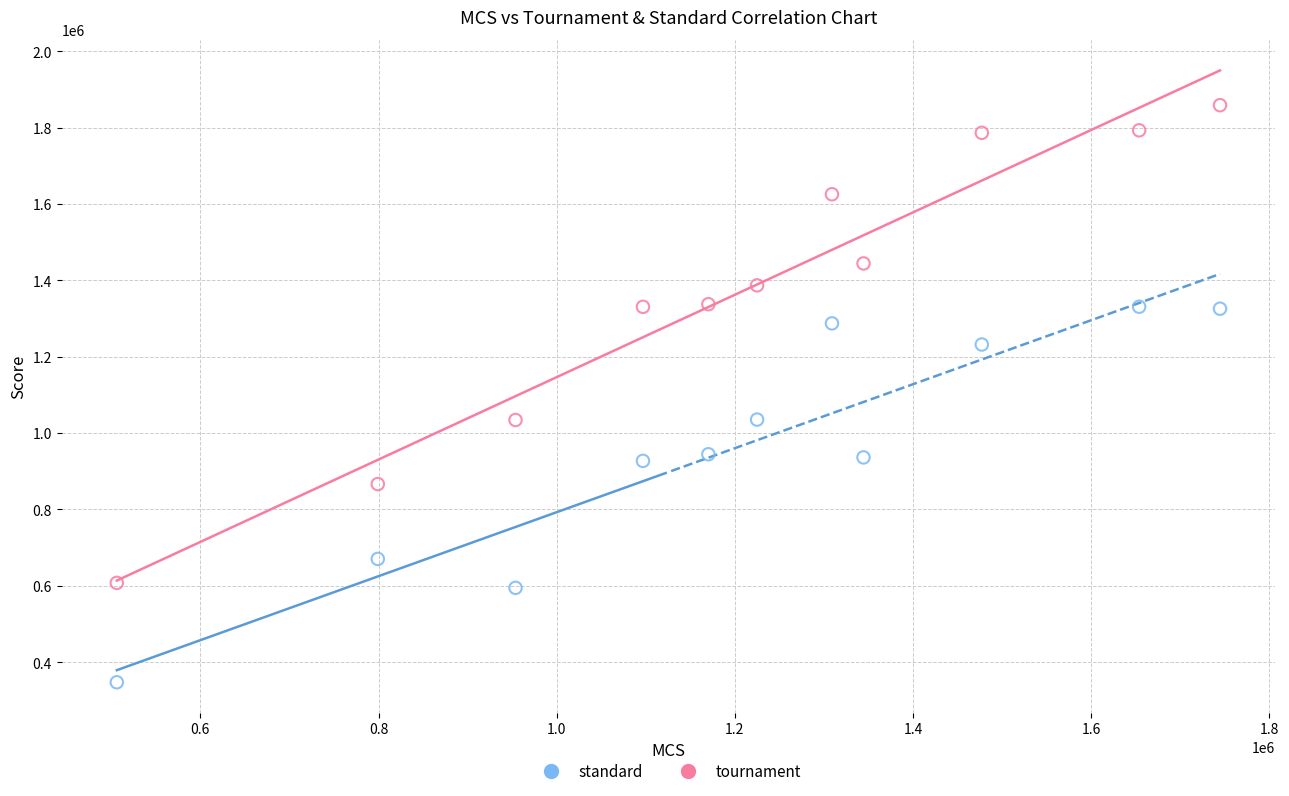

Across all data points, what is the range of Y values (max minus min)?

1511442